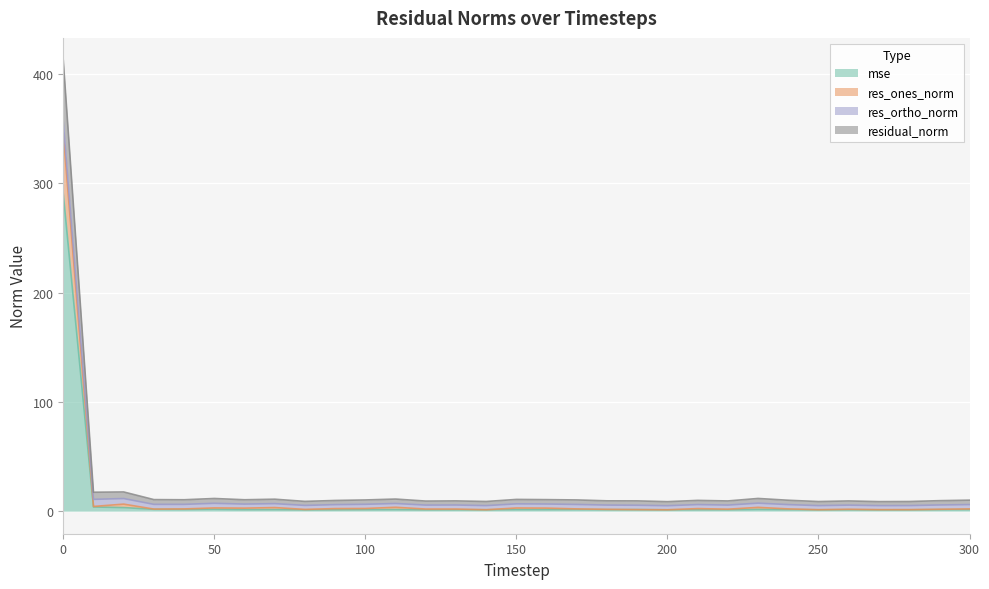

The value of residual_norm at 250 is 5.5. True or false?

False